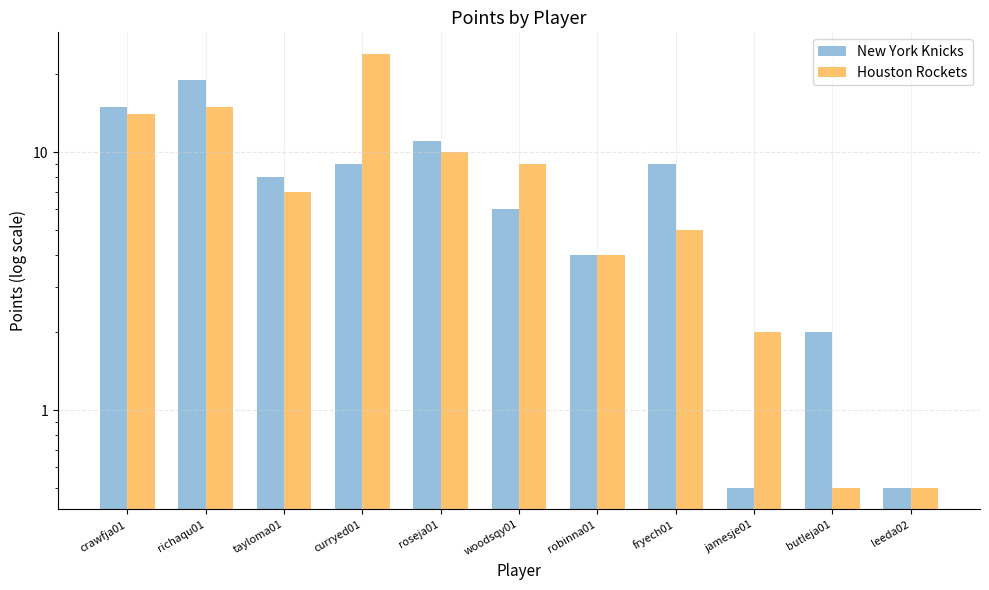

What is the label of the 6th bar from the left?

woodsqy01